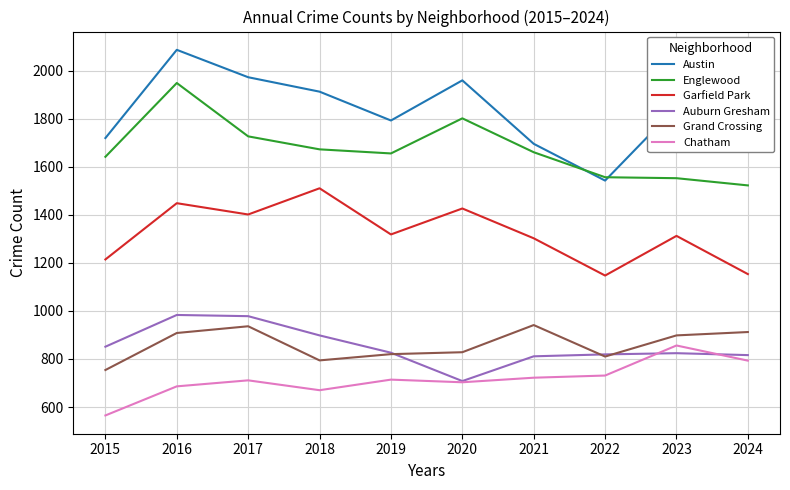

What is the minimum value for Englewood?

1522